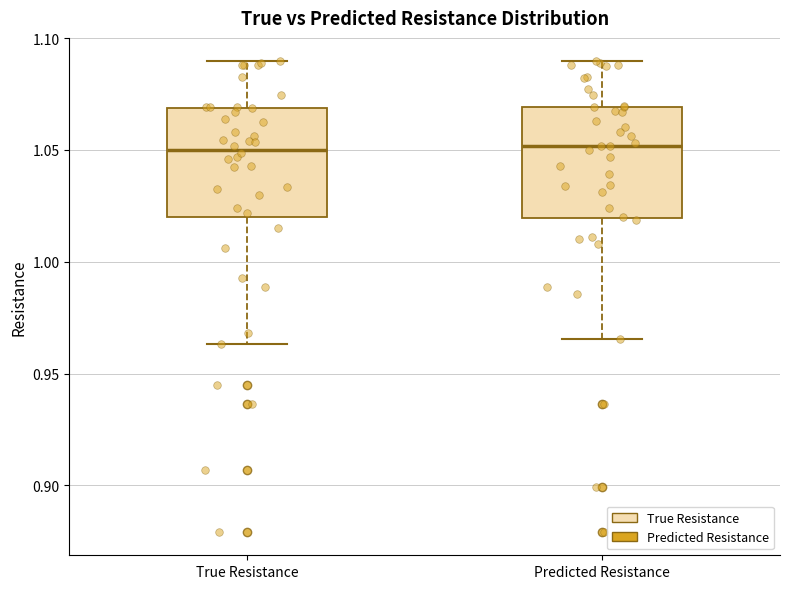

Reading left to right, read every box against the y-axis: the position of its median line, the range the box covers, and the ends of its whiskers. The values are not printed on the chart, so give them approximately, as read against the axis.

True Resistance: median 1.050, box 1.020 to 1.070, whiskers 0.965 to 1.090
Predicted Resistance: median 1.050, box 1.020 to 1.070, whiskers 0.965 to 1.090